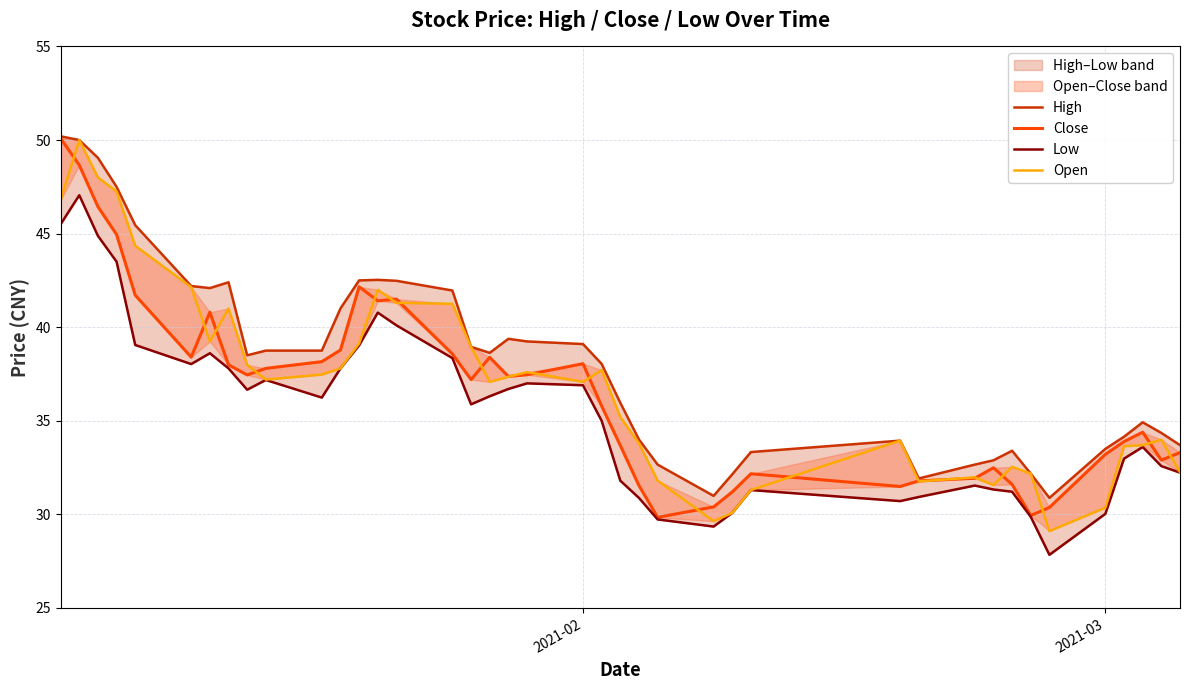

Where does the Low series first go above 36?

2021-02